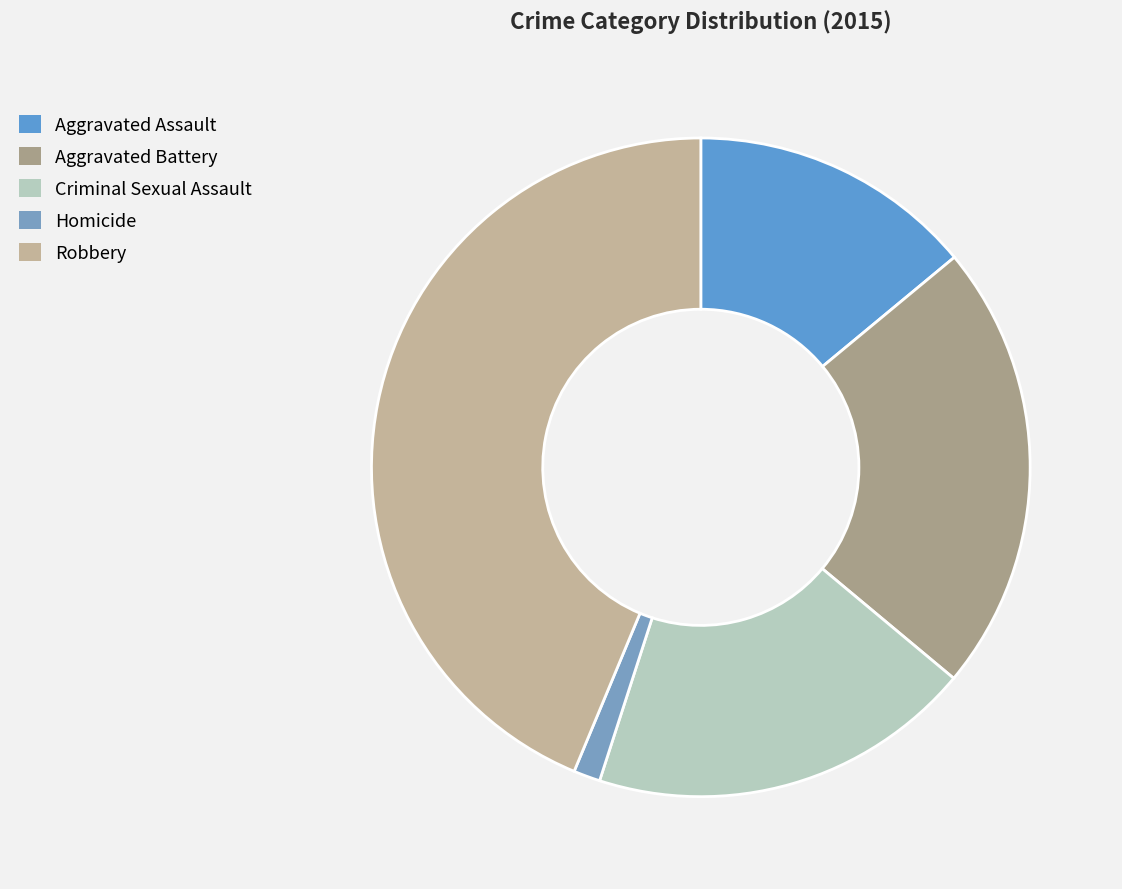

Approximately how many times larger is the value at Robbery compared to Aggravated Assault?

3.1